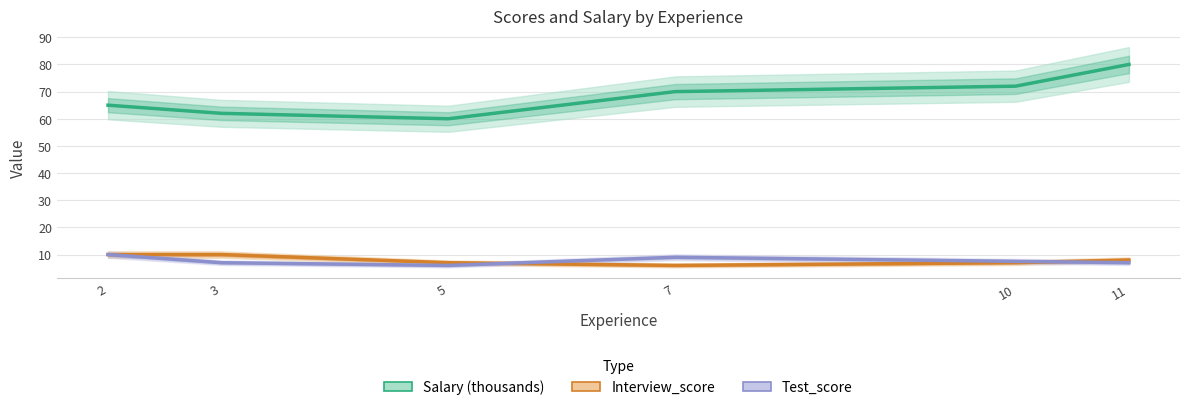

The value of Interview_score at 3 is 10.0. True or false?

True